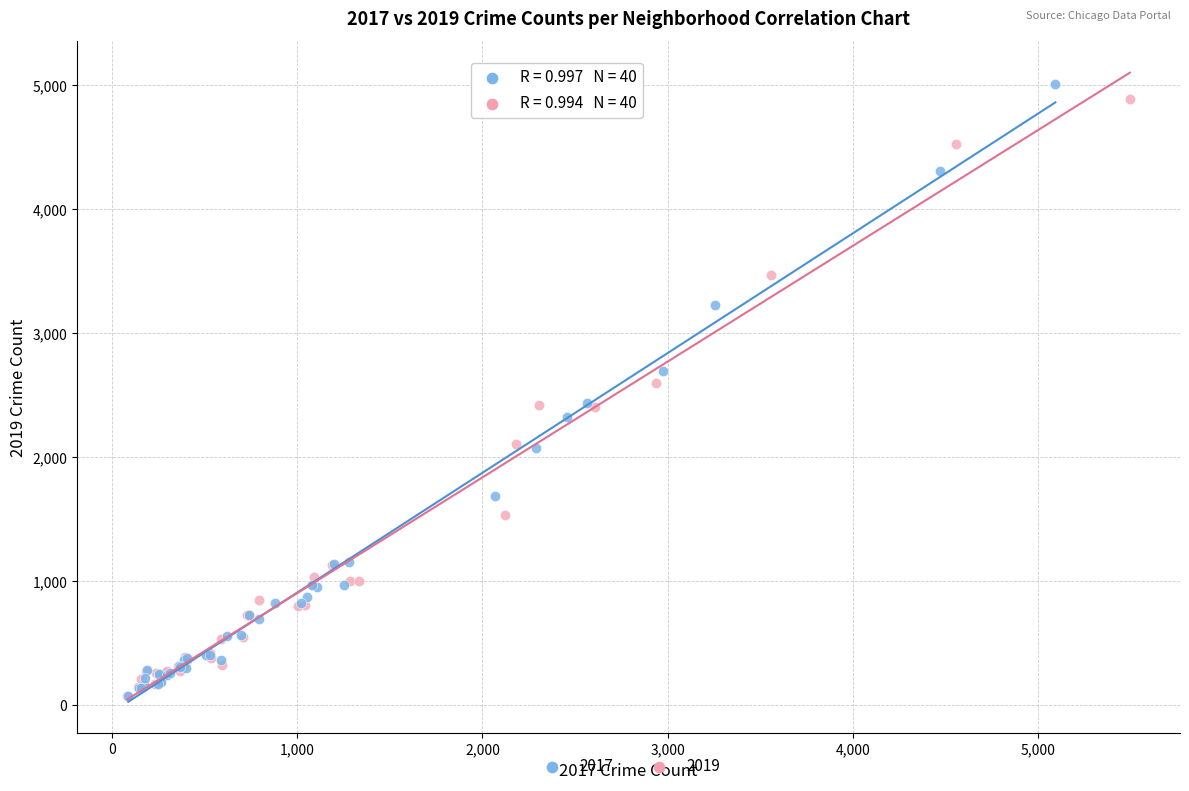

Which series has the widest spread of Y values?

2017